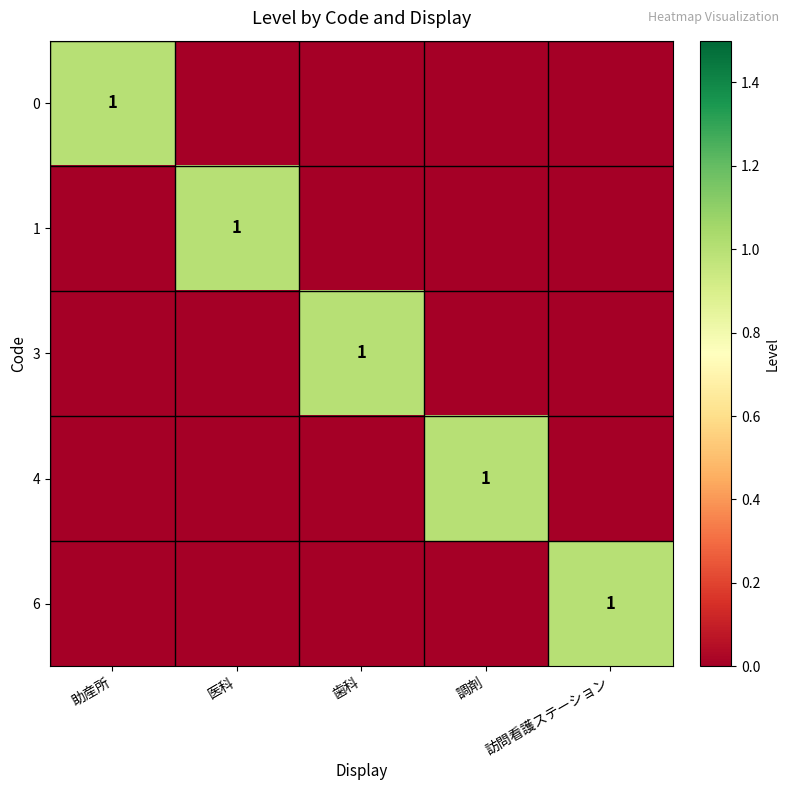

Is it true that 0 equals 1 at 助産所?

True